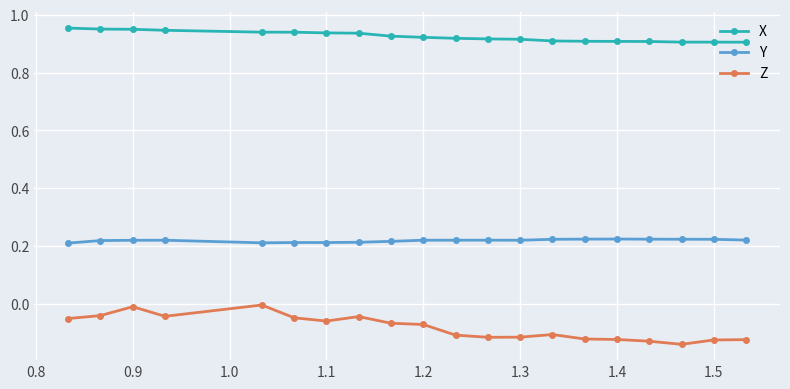

True or false: Y and X intersect in this chart.

False